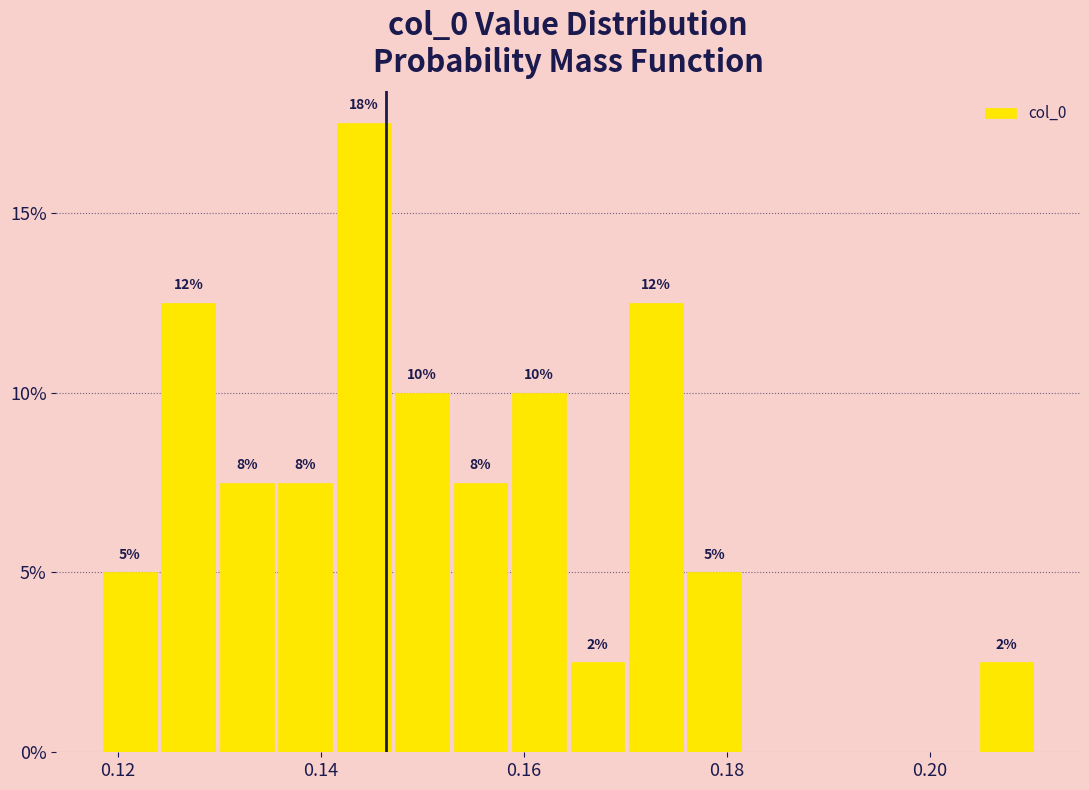

Read against the x-axis, roughly where is the centre of the tallest bar?

0.144